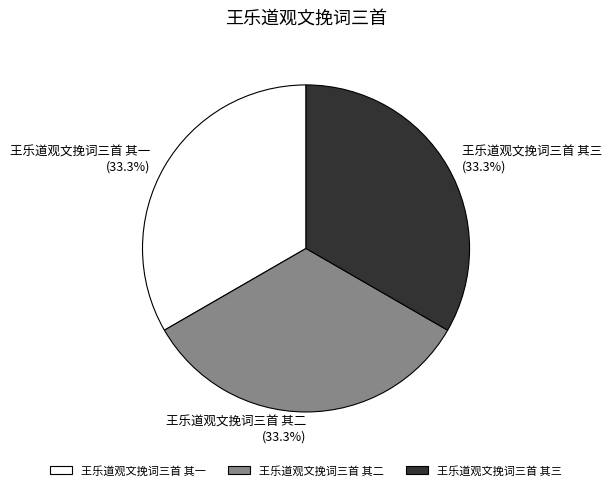

What is the total percentage of 王乐道观文挽词三首 其二 and 王乐道观文挽词三首 其一?

66.7%